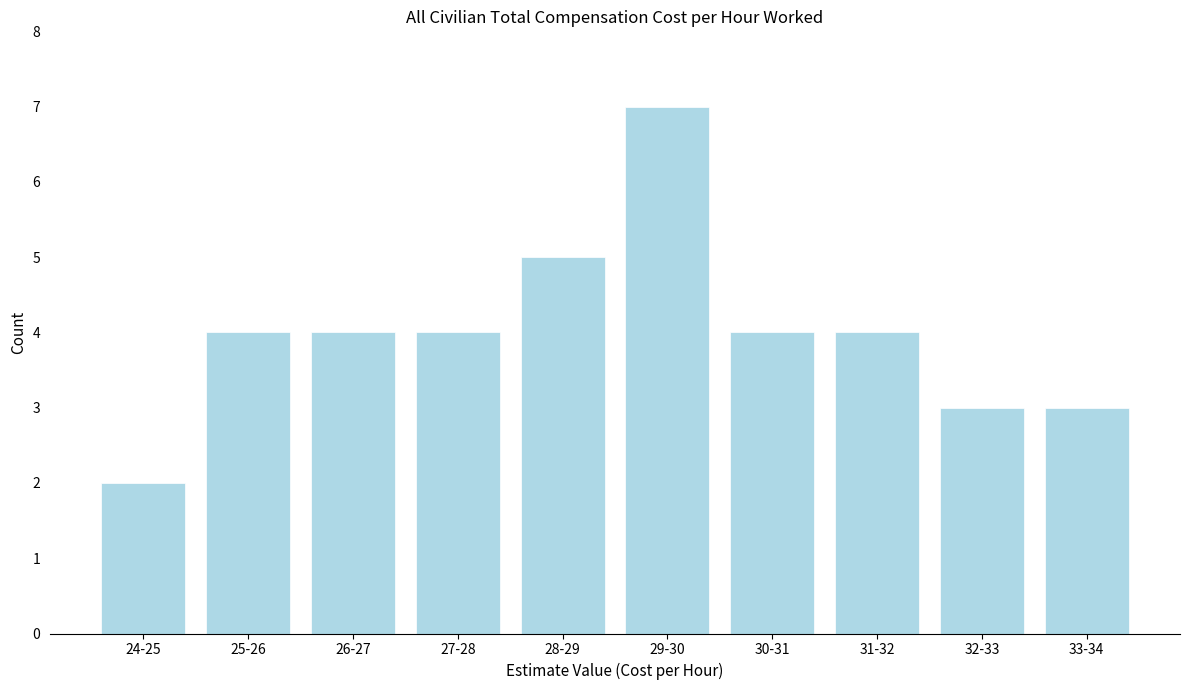

Reading left to right, transcribe all the data shown in this chart.

2	4	4	4	5	7	4	4	3	3